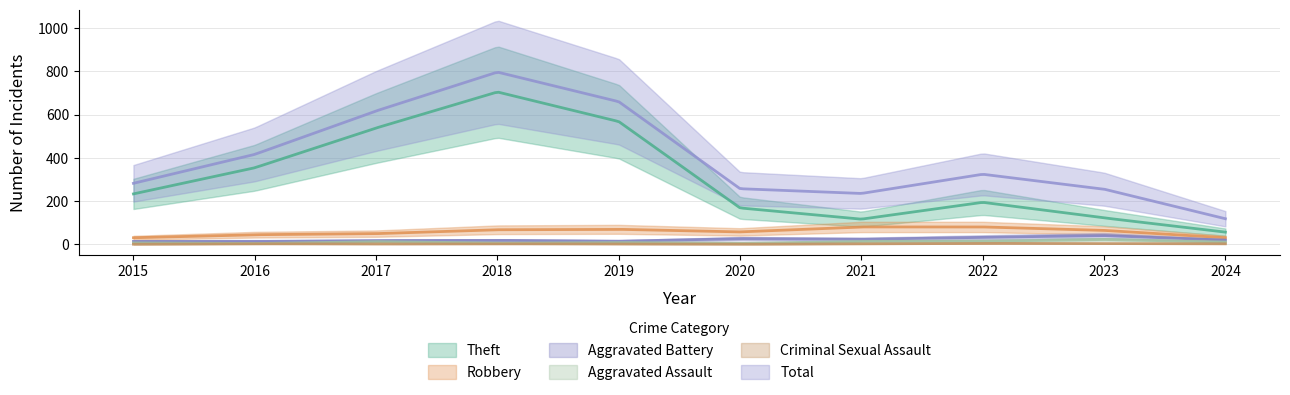

What is the sum of all Criminal Sexual Assault values?

17